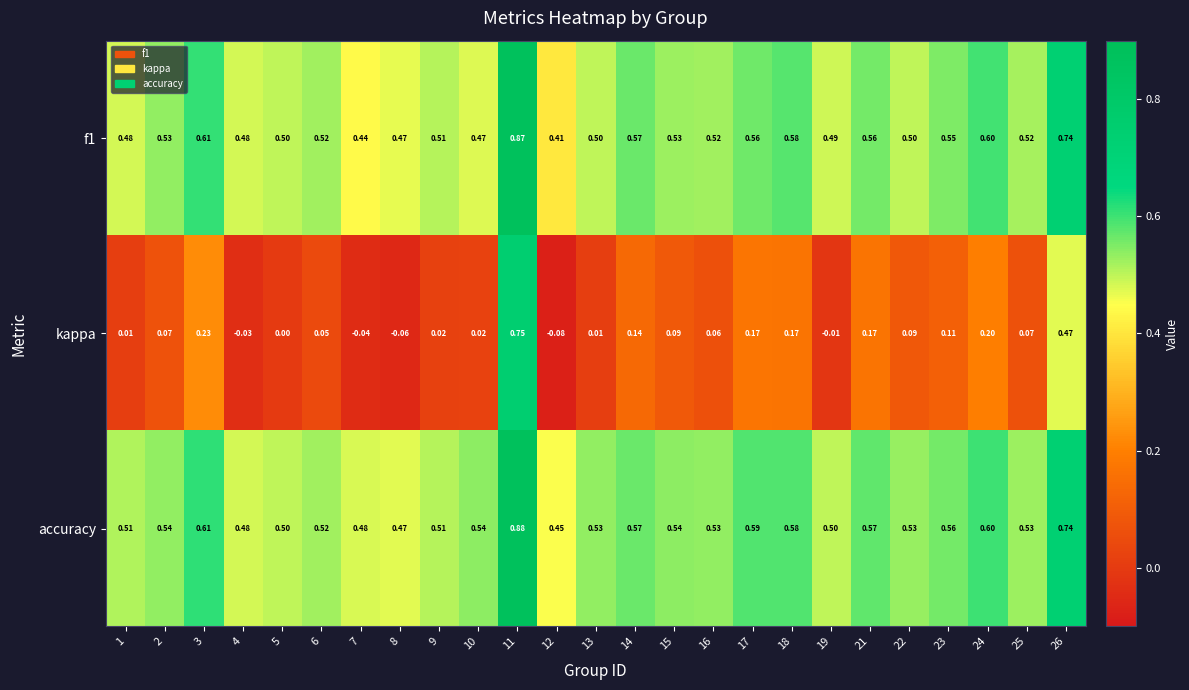

Which series has the largest total across all categories?

accuracy